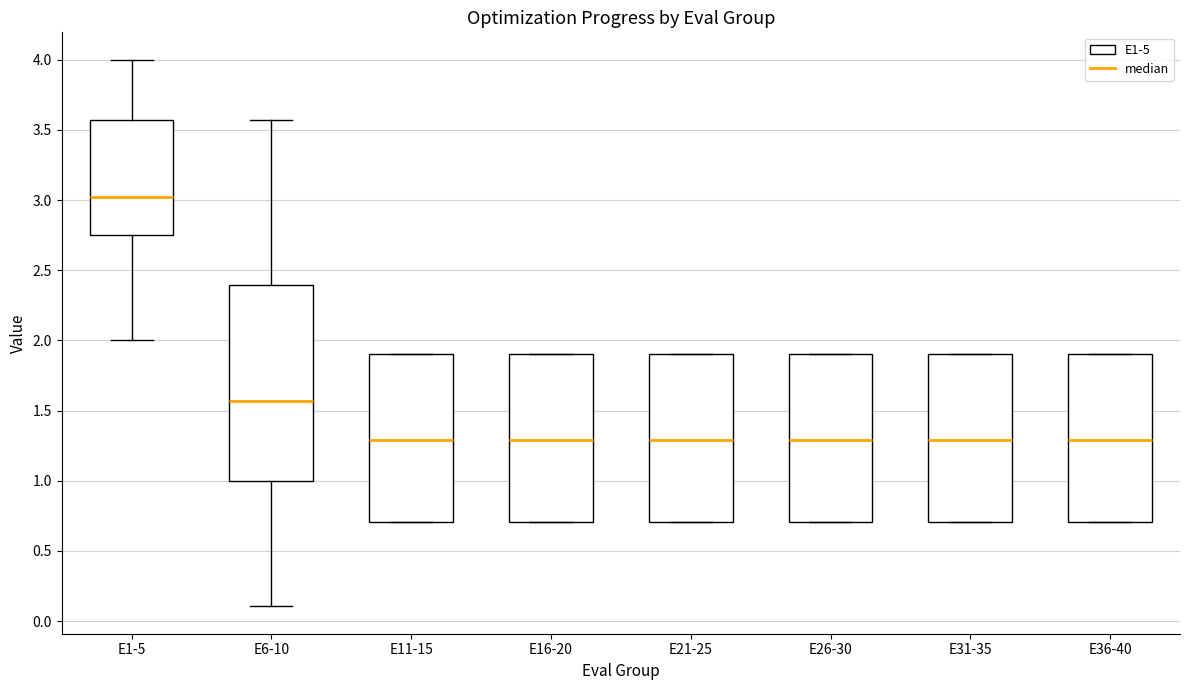

Reading left to right, transcribe this box plot: for each box, give where its median line is, the range the box spans, and where its two whiskers end, as read against the y-axis. The values are not printed on the chart, so give them approximately, as read against the axis.

E1-5: median 3.00, box 2.75 to 3.55, whiskers 2.00 to 4.00
E6-10: median 1.55, box 1.00 to 2.40, whiskers 0.10 to 3.55
E11-15: median 1.30, box 0.70 to 1.90, whiskers 0.70 to 1.90
E16-20: median 1.30, box 0.70 to 1.90, whiskers 0.70 to 1.90
E21-25: median 1.30, box 0.70 to 1.90, whiskers 0.70 to 1.90
E26-30: median 1.30, box 0.70 to 1.90, whiskers 0.70 to 1.90
E31-35: median 1.30, box 0.70 to 1.90, whiskers 0.70 to 1.90
E36-40: median 1.30, box 0.70 to 1.90, whiskers 0.70 to 1.90